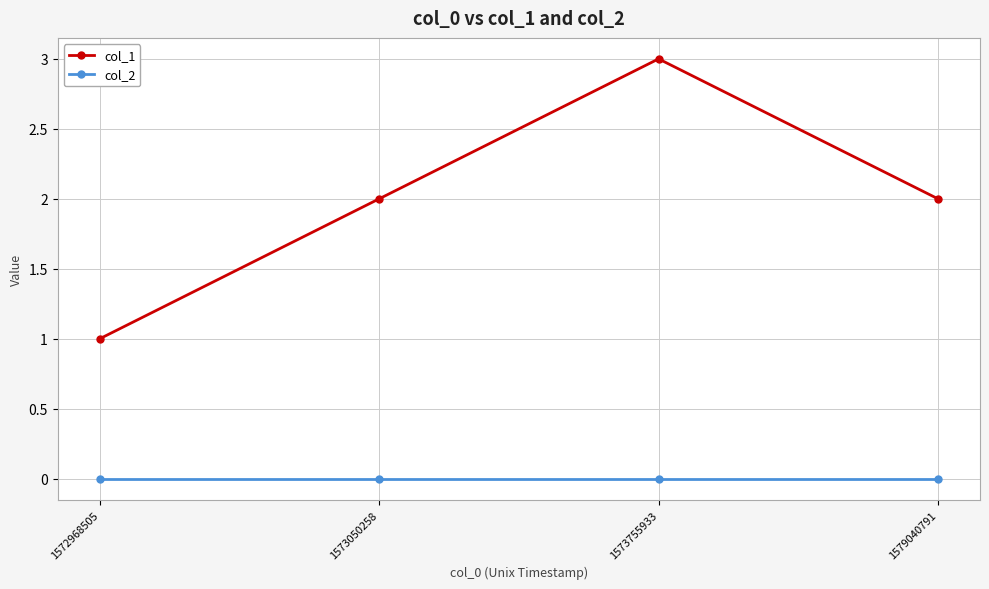

List the series in order of their overall mean, lowest first.

col_2, col_1